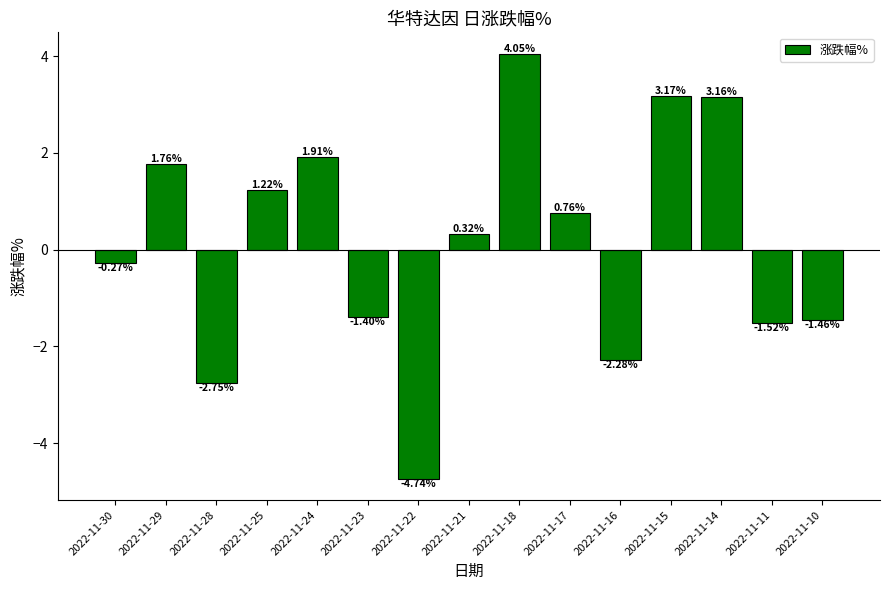

Is it true that the value at 2022-11-23 is -1.4?

True